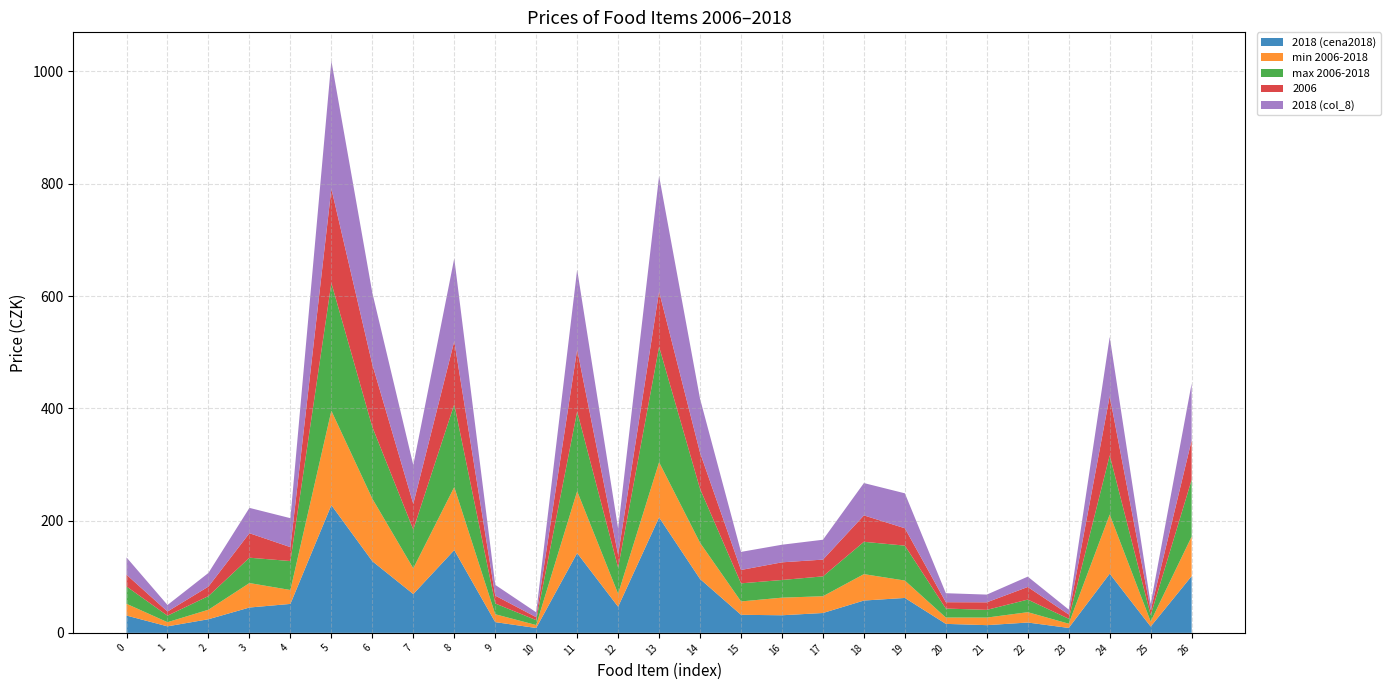

Reading left to right, list all the values displayed in this chart.

2018 (cena2018): Rýže loupaná dlouhozrnná=30.8	Pšeničná mouka hladká=11.6	Chléb konzumní kmínový=24.3	Pečivo pšeničné bílé=45.1	Těstoviny vaječné=51.6	Hovězí maso zadní bez kosti=227.6	Vepřová pečeně s kostí=127.7	Kuřata kuchaná celá=69.2	Šunkový salám=147.4	Mléko polotučné pasterované=19.1	Jogurt bílý netučný=8.7	Eidamská cihla=142.1	Vejce slepičí čerstvá=46.5	Máslo=205.7	Rostlinný roztíratelný tuk=96.0	Pomeranče=32.2	Banány žluté=31.4	Jablka konzumní=35.4	Rajská jablka červená kulatá=57.6	Papriky=62.2	Mrkev=16.0	Konzumní brambory=13.8	Cukr krystalový=18.4	Přírodní minerální voda uhličitá=8.8	Jakostní víno bílé=105.4	Pivo výčepní=11.3	Kapr živý=101.1
min 2006-2018: Rýže loupaná dlouhozrnná=20.9	Pšeničná mouka hladká=7.4	Chléb konzumní kmínový=16.9	Pečivo pšeničné bílé=43.6	Těstoviny vaječné=24.8	Hovězí maso zadní bez kosti=168.0	Vepřová pečeně s kostí=111.4	Kuřata kuchaná celá=45.8	Šunkový salám=112.3	Mléko polotučné pasterované=14.0	Jogurt bílý netučný=5.3	Eidamská cihla=110.2	Vejce slepičí čerstvá=23.1	Máslo=98.3	Rostlinný roztíratelný tuk=64.5	Pomeranče=23.8	Banány žluté=31.4	Jablka konzumní=29.9	Rajská jablka červená kulatá=47.0	Papriky=30.9	Mrkev=11.3	Konzumní brambory=13.5	Cukr krystalový=18.4	Přírodní minerální voda uhličitá=7.6	Jakostní víno bílé=105.4	Pivo výčepní=8.9	Kapr živý=70.4
max 2006-2018: Rýže loupaná dlouhozrnná=30.8	Pšeničná mouka hladká=11.6	Chléb konzumní kmínový=24.3	Pečivo pšeničné bílé=45.1	Těstoviny vaječné=51.6	Hovězí maso zadní bez kosti=227.6	Vepřová pečeně s kostí=127.7	Kuřata kuchaná celá=69.2	Šunkový salám=147.4	Mléko polotučné pasterované=19.1	Jogurt bílý netučný=8.7	Eidamská cihla=142.1	Vejce slepičí čerstvá=46.5	Máslo=205.7	Rostlinný roztíratelný tuk=96.0	Pomeranče=32.2	Banány žluté=31.5	Jablka konzumní=35.4	Rajská jablka červená kulatá=57.6	Papriky=62.2	Mrkev=16.0	Konzumní brambory=13.8	Cukr krystalový=22.4	Přírodní minerální voda uhličitá=8.8	Jakostní víno bílé=105.4	Pivo výčepní=11.3	Kapr živý=101.1
2006: Rýže loupaná dlouhozrnná=20.9	Pšeničná mouka hladká=7.4	Chléb konzumní kmínový=16.9	Pečivo pšeničné bílé=43.6	Těstoviny vaječné=24.8	Hovězí maso zadní bez kosti=168.0	Vepřová pečeně s kostí=111.4	Kuřata kuchaná celá=45.8	Šunkový salám=112.3	Mléko polotučné pasterované=14.0	Jogurt bílý netučný=5.3	Eidamská cihla=110.2	Vejce slepičí čerstvá=23.1	Máslo=98.3	Rostlinný roztíratelný tuk=64.5	Pomeranče=23.8	Banány žluté=31.5	Jablka konzumní=29.9	Rajská jablka červená kulatá=47.0	Papriky=30.9	Mrkev=11.3	Konzumní brambory=13.5	Cukr krystalový=22.4	Přírodní minerální voda uhličitá=7.6	Jakostní víno bílé=105.4	Pivo výčepní=8.9	Kapr živý=70.4
2018 (col_8): Rýže loupaná dlouhozrnná=30.8	Pšeničná mouka hladká=11.6	Chléb konzumní kmínový=24.3	Pečivo pšeničné bílé=45.1	Těstoviny vaječné=51.6	Hovězí maso zadní bez kosti=227.6	Vepřová pečeně s kostí=127.7	Kuřata kuchaná celá=69.2	Šunkový salám=147.4	Mléko polotučné pasterované=19.1	Jogurt bílý netučný=8.7	Eidamská cihla=142.1	Vejce slepičí čerstvá=46.5	Máslo=205.7	Rostlinný roztíratelný tuk=96.0	Pomeranče=32.2	Banány žluté=31.4	Jablka konzumní=35.4	Rajská jablka červená kulatá=57.6	Papriky=62.2	Mrkev=16.0	Konzumní brambory=13.8	Cukr krystalový=18.4	Přírodní minerální voda uhličitá=8.8	Jakostní víno bílé=105.4	Pivo výčepní=11.3	Kapr živý=101.1